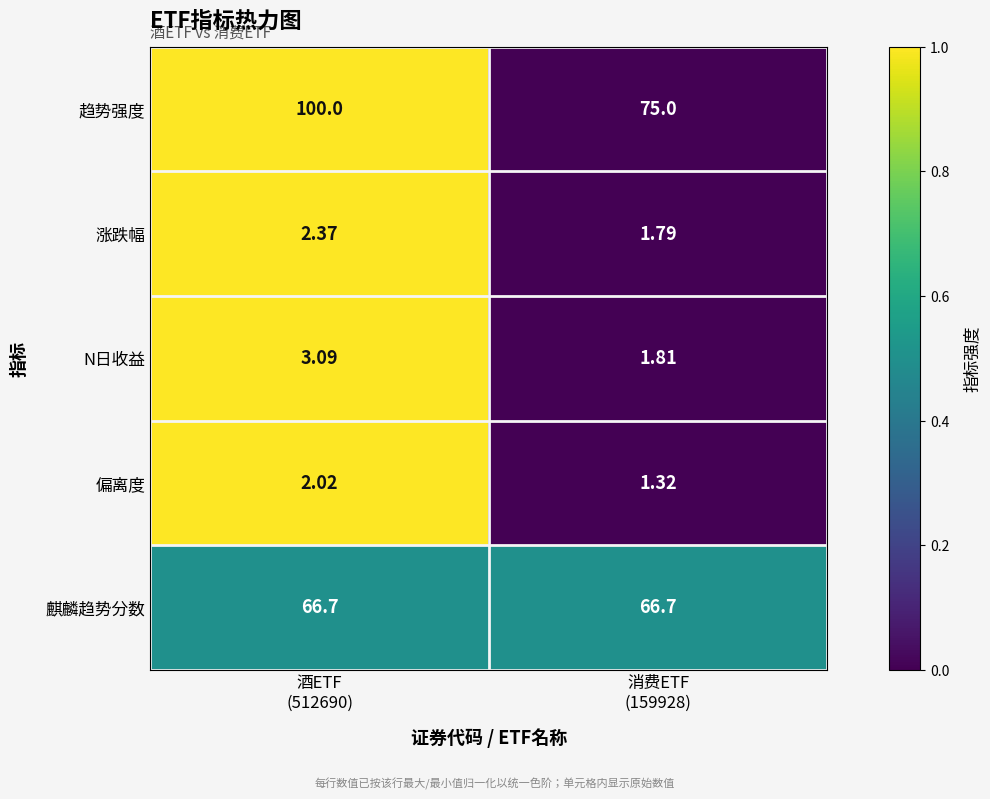

Which series has the widest spread of values?

趋势强度